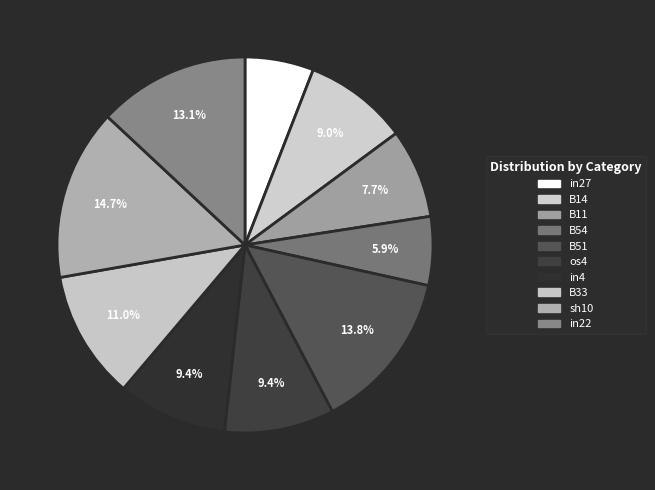

Which slice is the smallest?

in27